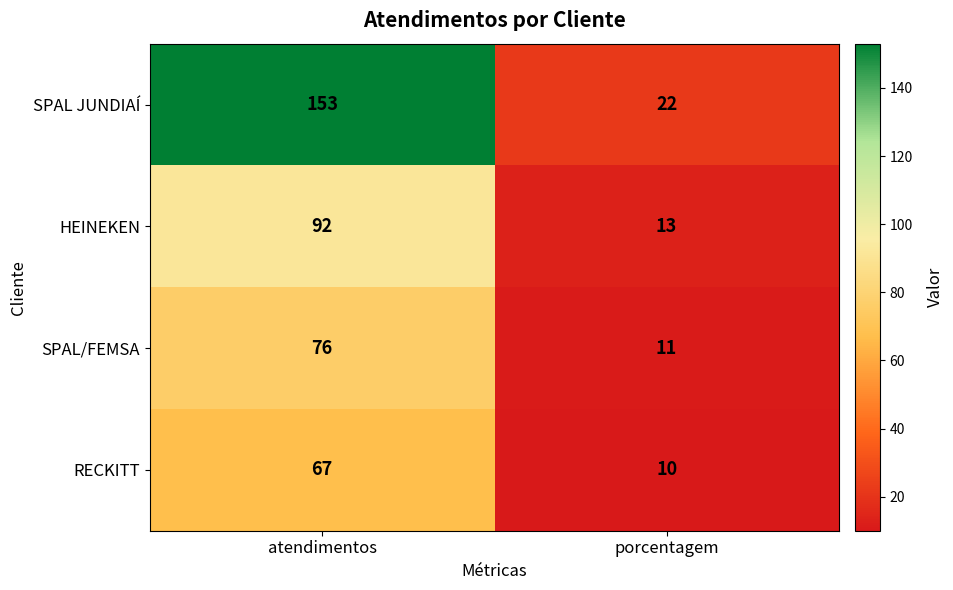

At which category does the chart reach its peak across all series?

atendimentos